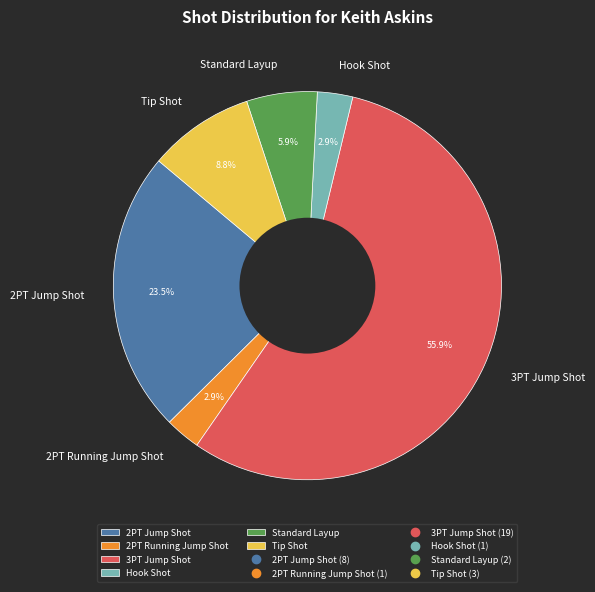

Do Standard Layup and 2PT Jump Shot together represent more than half of the pie?

No